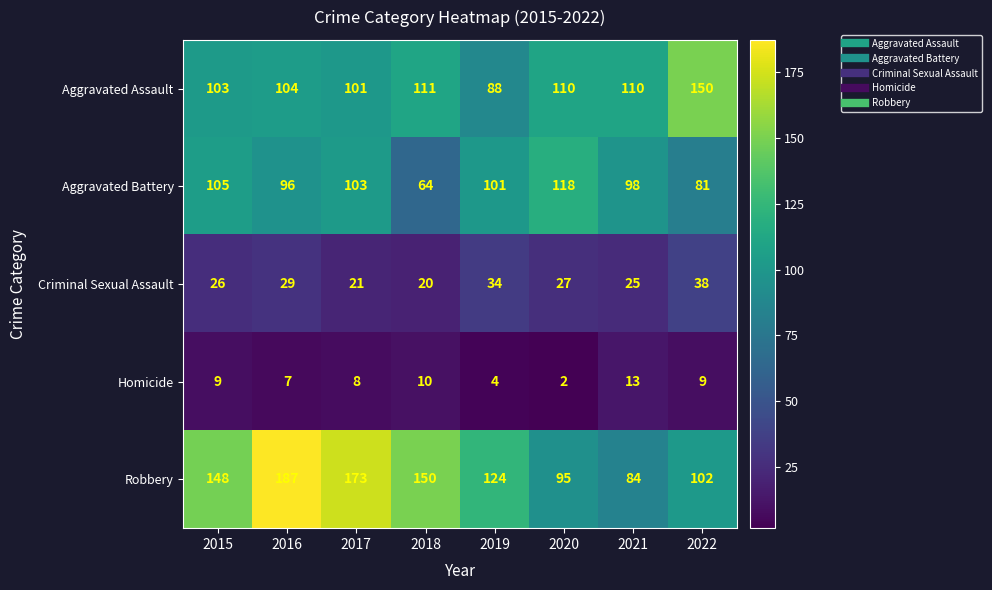

At 2015, list the series in order from smallest to largest.

Homicide, Criminal Sexual Assault, Aggravated Assault, Aggravated Battery, Robbery